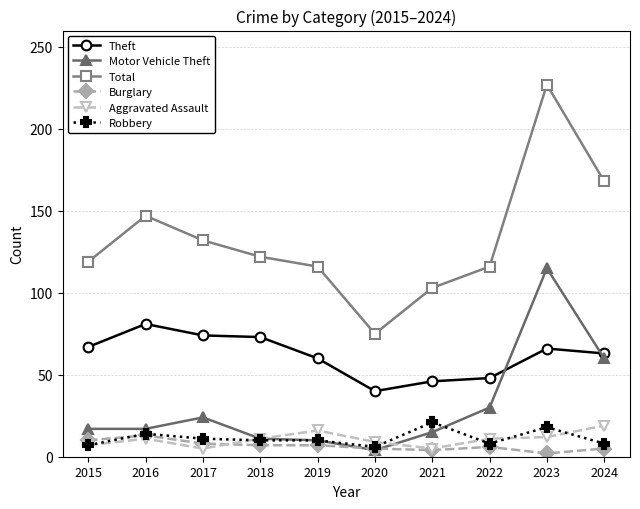

What is the maximum value shown in the chart?

227